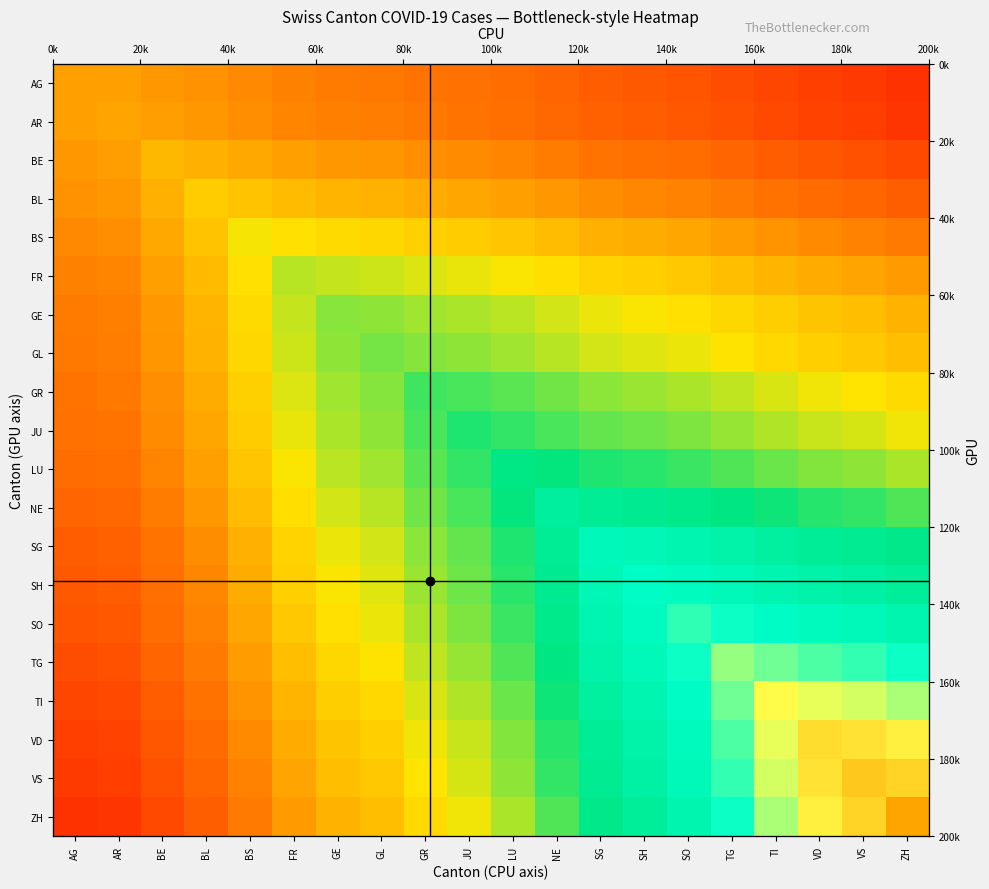

The value at AR is 0.1. True or false?

False